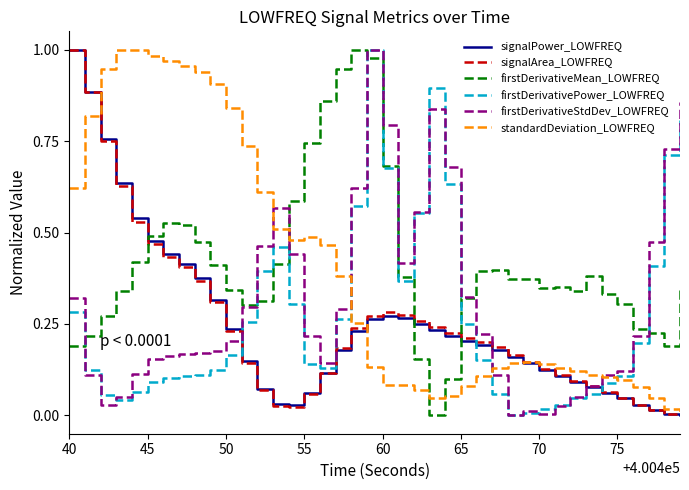

Which series ends up on top after the final intersection of signalArea_LOWFREQ and firstDerivativePower_LOWFREQ?

firstDerivativePower_LOWFREQ